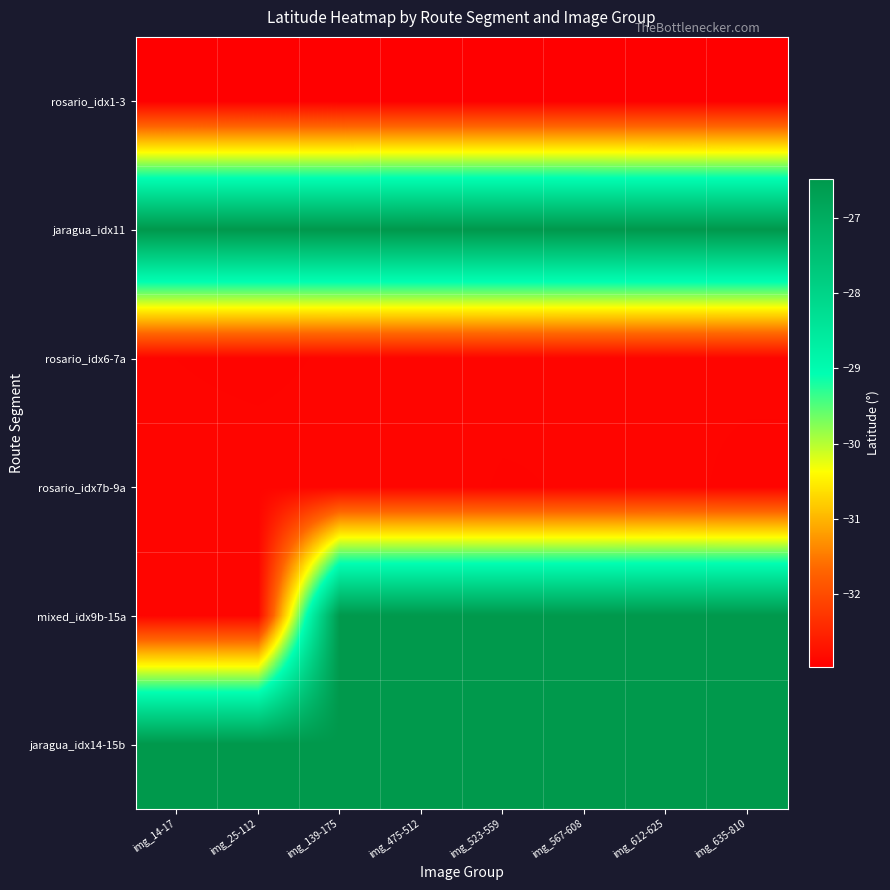

Reading right to left, extract all data points from this chart.

rosario_idx1-3: img_635-810=-33.0	img_612-625=-33.0	img_567-608=-33.0	img_523-559=-33.0	img_475-512=-33.0	img_139-175=-33.0	img_25-112=-33.0	img_14-17=-33.0
jaragua_idx11: img_635-810=-26.5	img_612-625=-26.5	img_567-608=-26.5	img_523-559=-26.5	img_475-512=-26.5	img_139-175=-26.5	img_25-112=-26.5	img_14-17=-26.5
rosario_idx6-7a: img_635-810=-32.9	img_612-625=-32.9	img_567-608=-32.9	img_523-559=-32.9	img_475-512=-32.9	img_139-175=-32.9	img_25-112=-32.9	img_14-17=-32.9
rosario_idx7b-9a: img_635-810=-32.9	img_612-625=-32.9	img_567-608=-32.9	img_523-559=-32.9	img_475-512=-32.9	img_139-175=-32.9	img_25-112=-32.9	img_14-17=-32.9
mixed_idx9b-15a: img_635-810=-26.5	img_612-625=-26.5	img_567-608=-26.5	img_523-559=-26.5	img_475-512=-26.5	img_139-175=-26.5	img_25-112=-32.9	img_14-17=-32.9
jaragua_idx14-15b: img_635-810=-26.5	img_612-625=-26.5	img_567-608=-26.5	img_523-559=-26.5	img_475-512=-26.5	img_139-175=-26.5	img_25-112=-26.5	img_14-17=-26.5